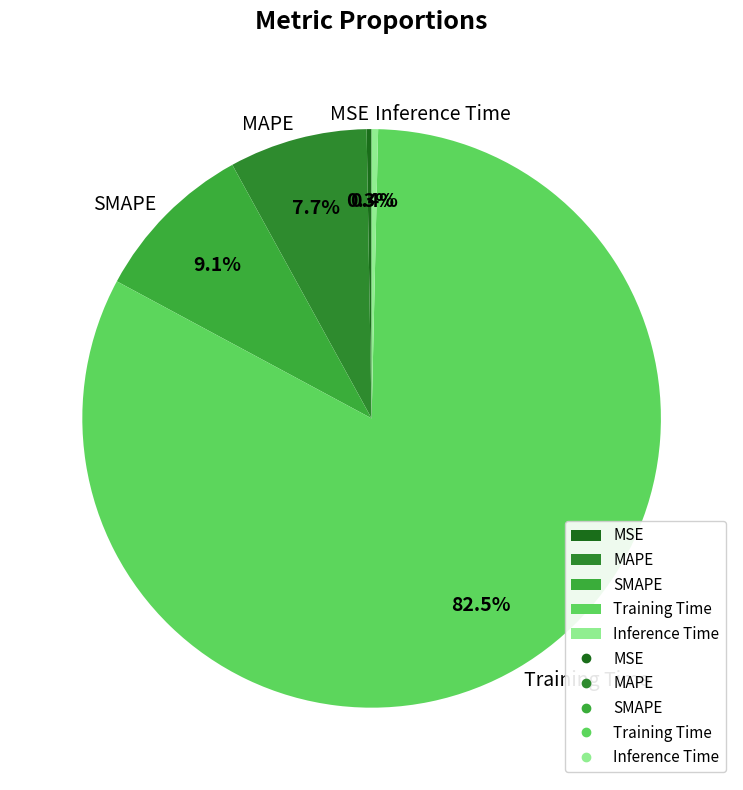

What portion of the pie excludes SMAPE?

90.9%